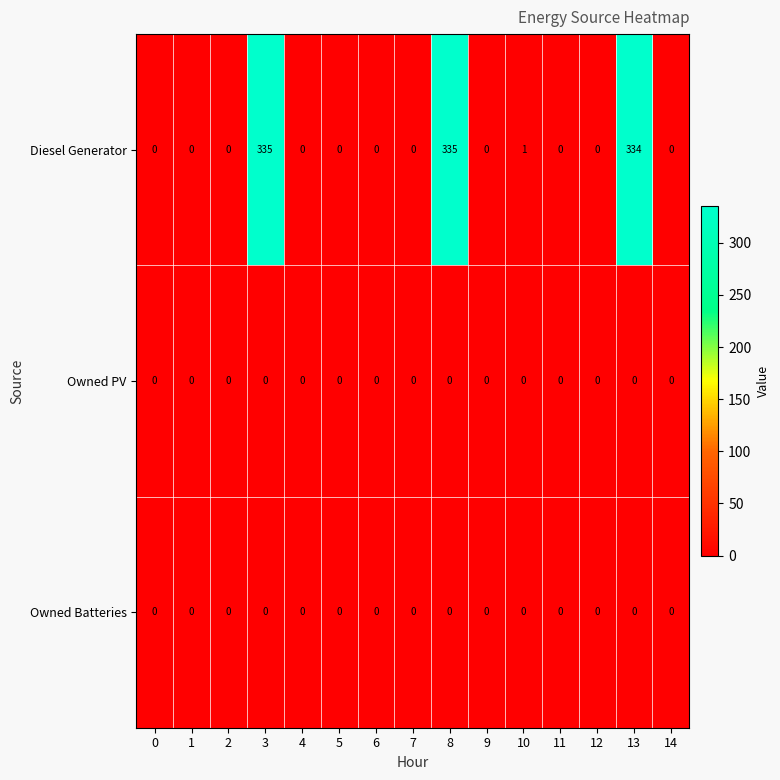

At how many categories does at least one series exceed 80?

3